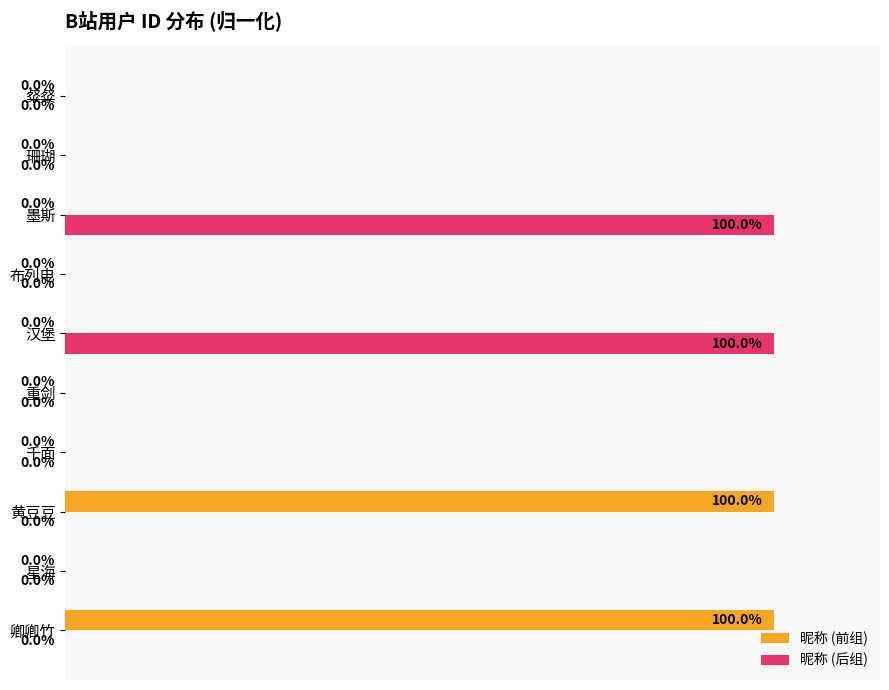

Which series changed the most between 黄豆豆 and 粲粲?

昵称 (前组)